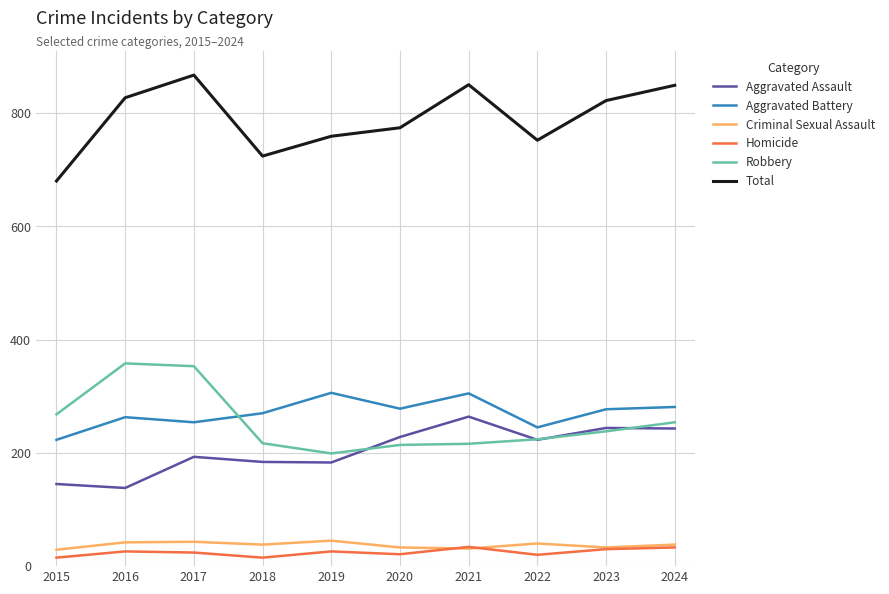

The value of Robbery at 2019 is 110. True or false?

False